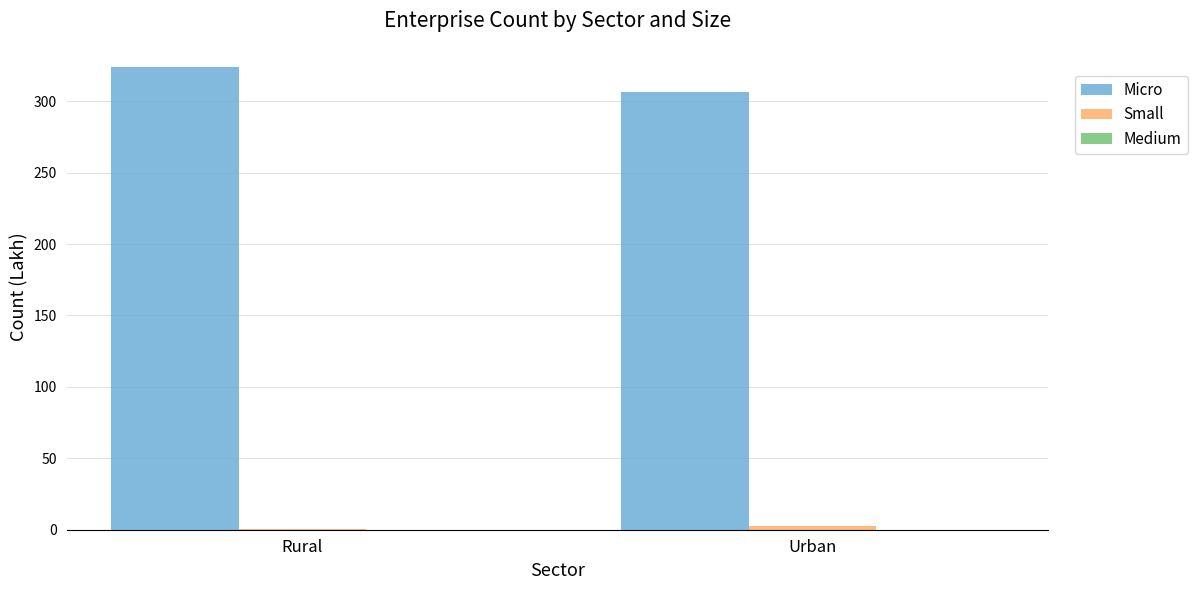

What is the greatest value displayed?

324.1